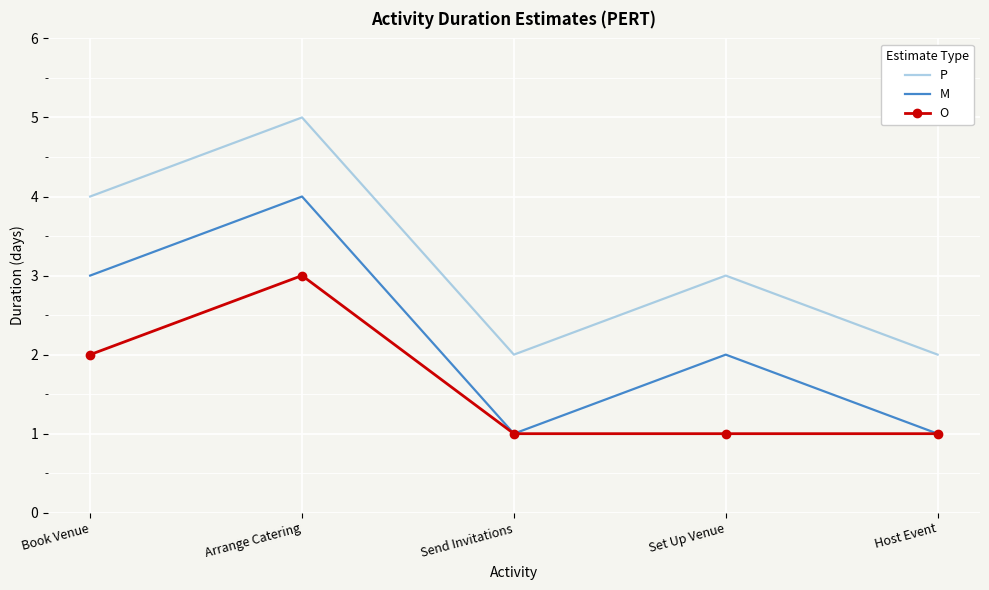

True or false: P and O cross at least once.

False